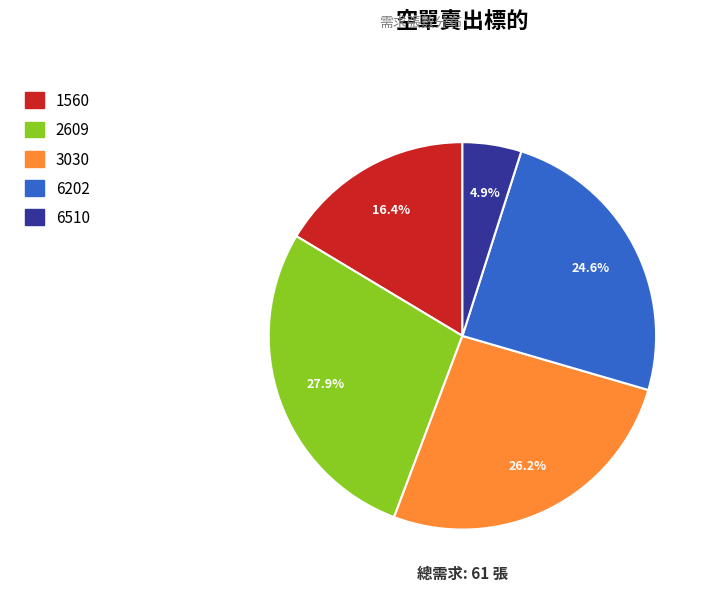

To the nearest percent, what portion does 2609 represent?

28%